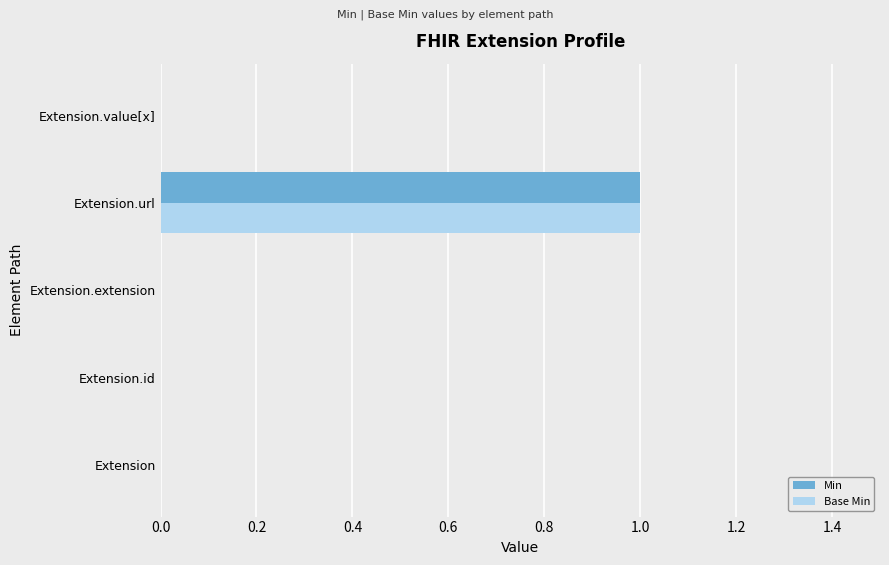

Is it true that Base Min equals 0 at Extension.value[x]?

True